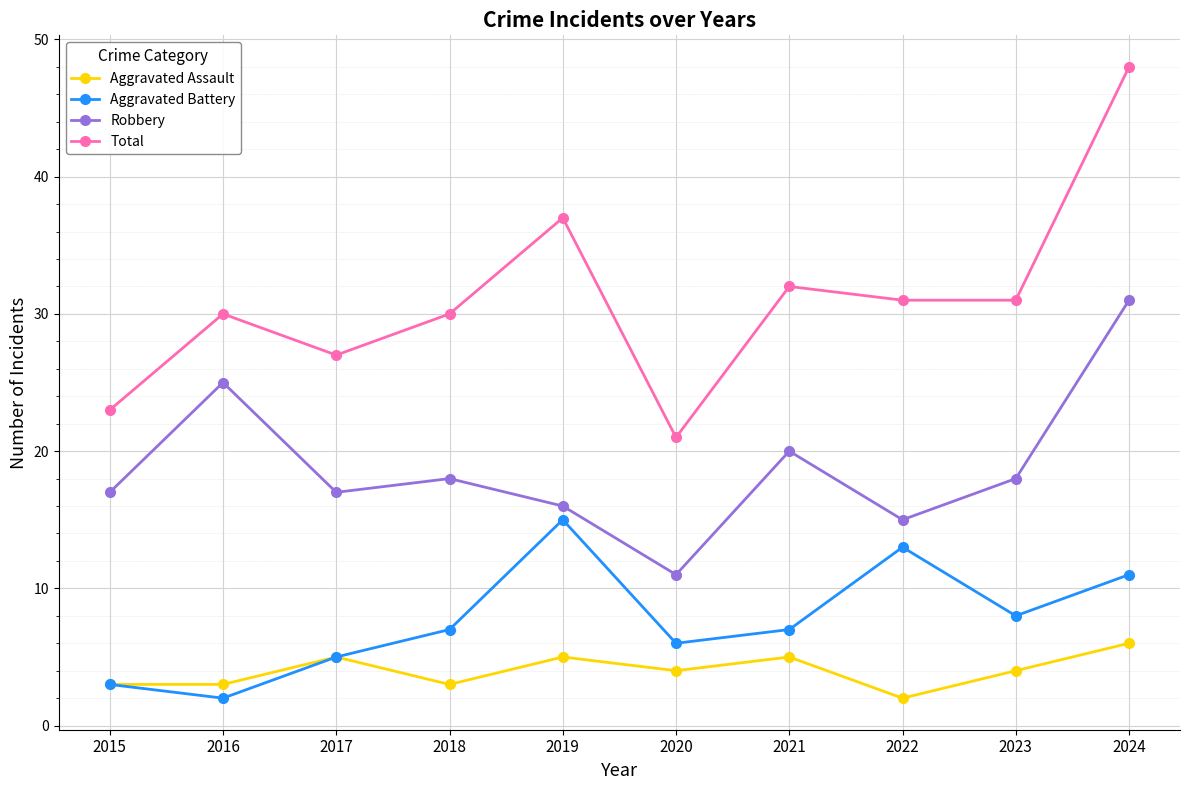

Rank the series by their maximum value, from highest to lowest.

Total, Robbery, Aggravated Battery, Aggravated Assault